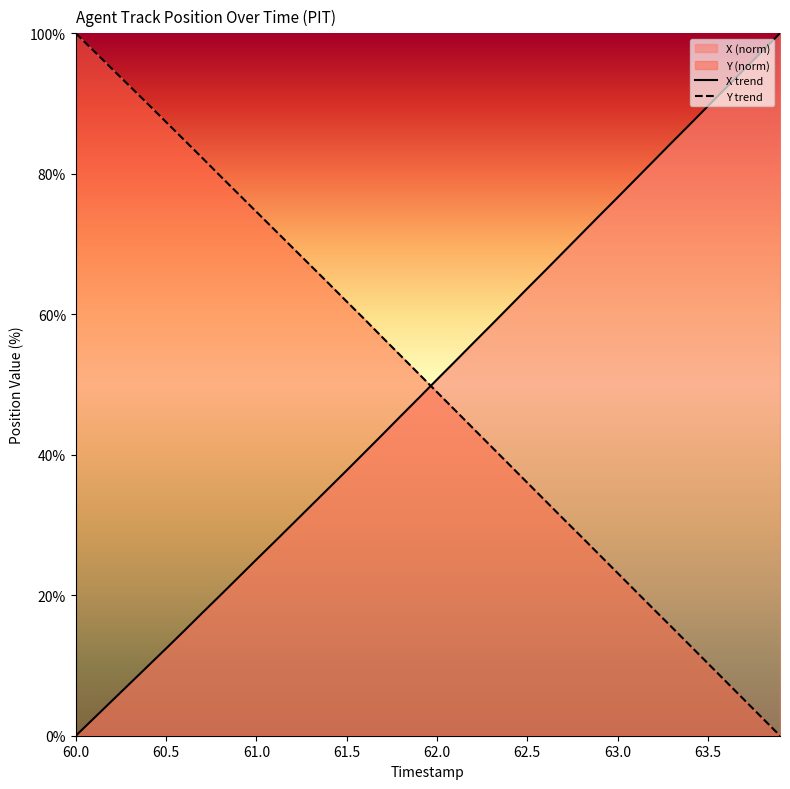

At which label does X trend reach its minimum?

60.0